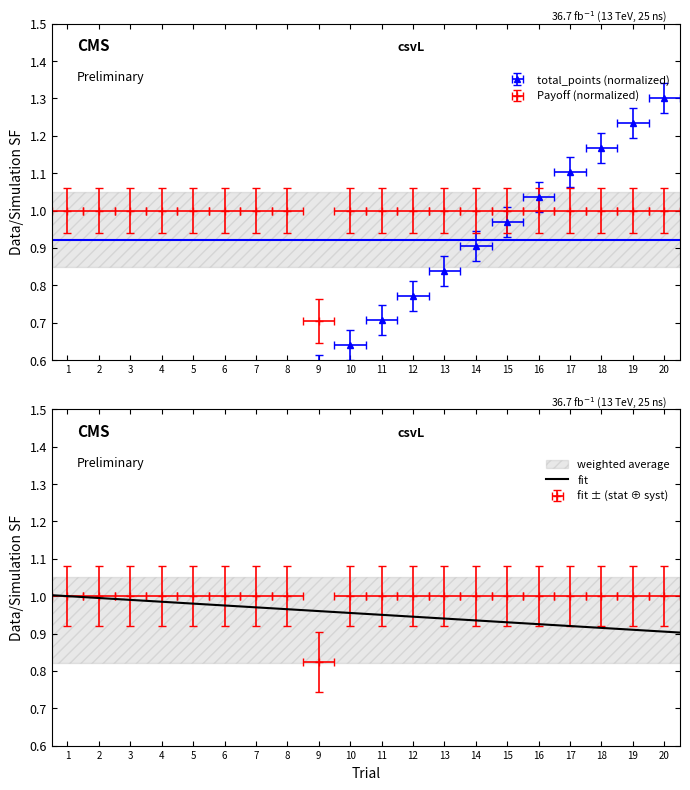

List the labels in order of Choice value, largest first.

1, 2, 3, 4, 5, 6, 7, 8, 10, 11, 12, 13, 14, 15, 16, 17, 18, 19, 20, 9